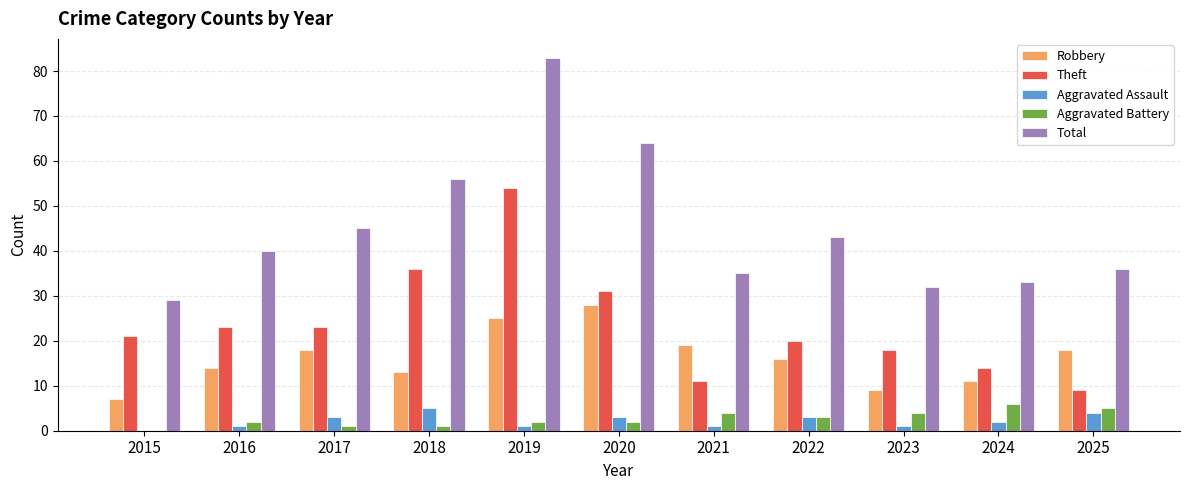

Which category has the highest value in the Aggravated Battery series?

2024